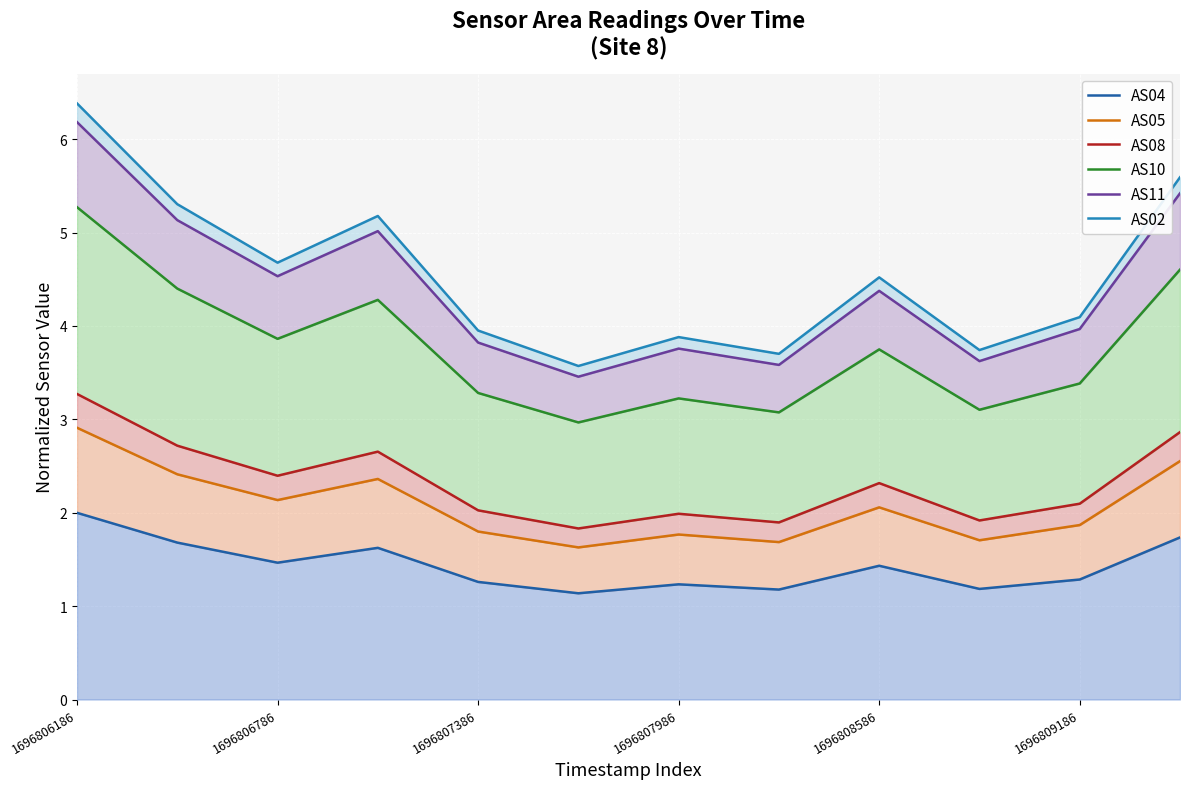

At which label does AS10 first exceed 3?

1696806186